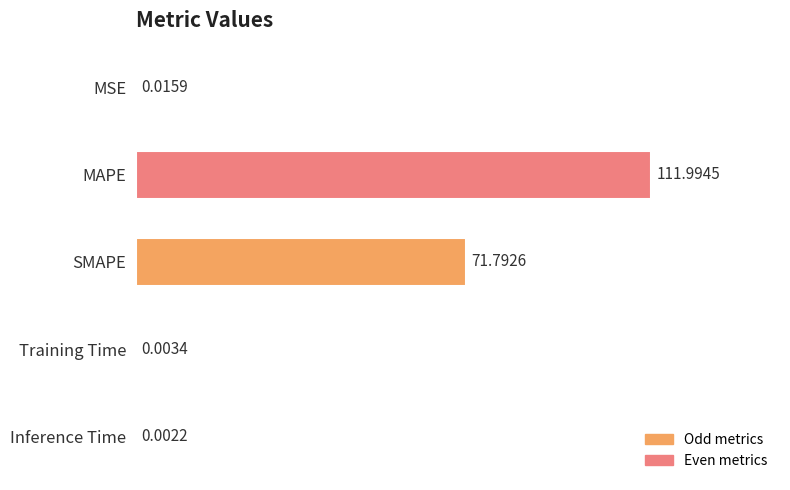

Between Inference Time and Training Time, which is larger?

Training Time